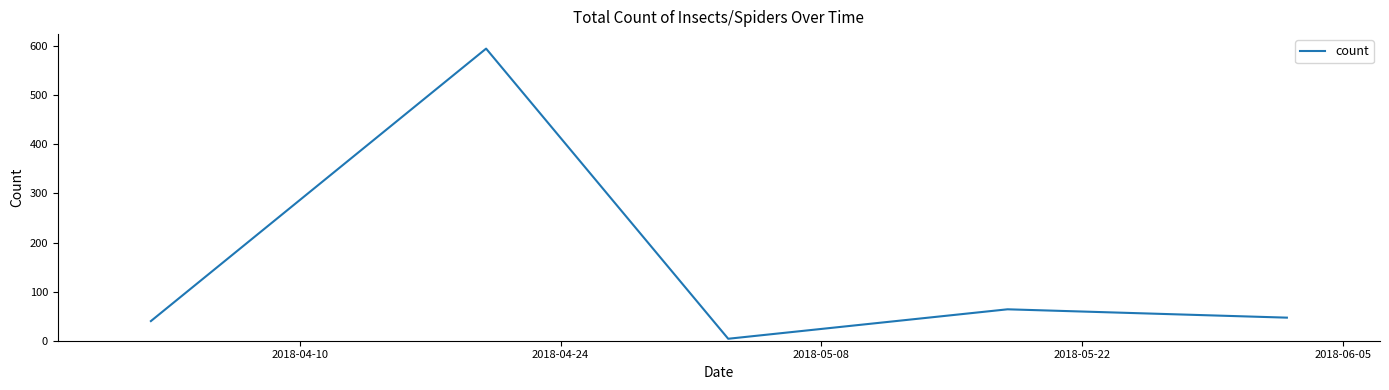

What is the greatest value displayed?

595